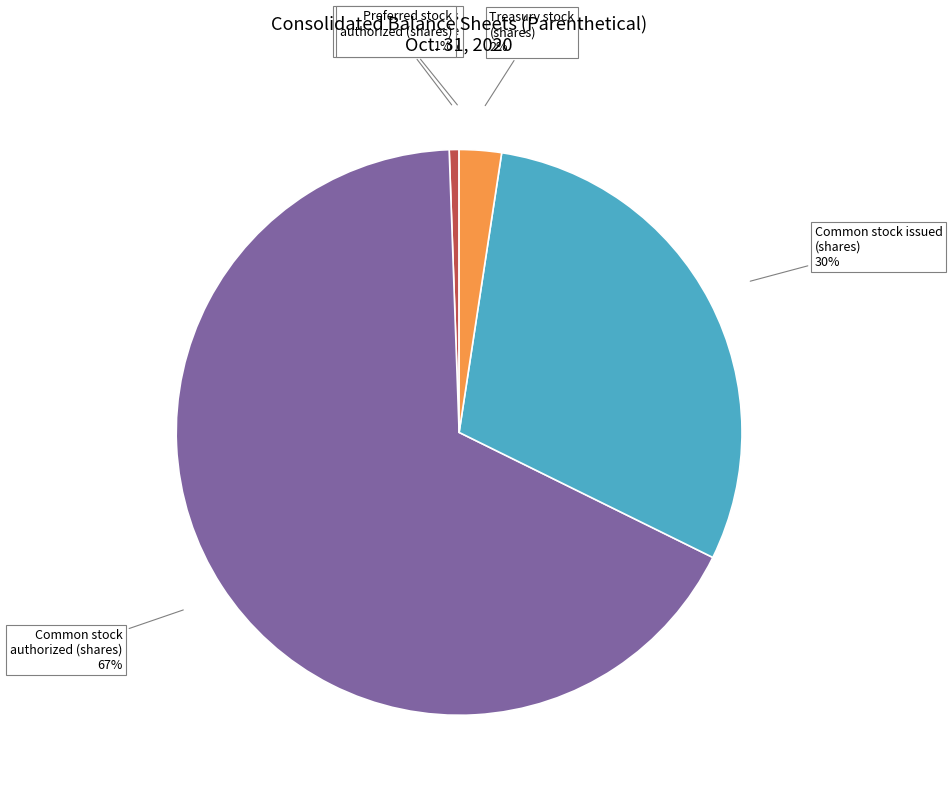

To the nearest percent, what is the difference between the largest and smallest slice percentages?

67%